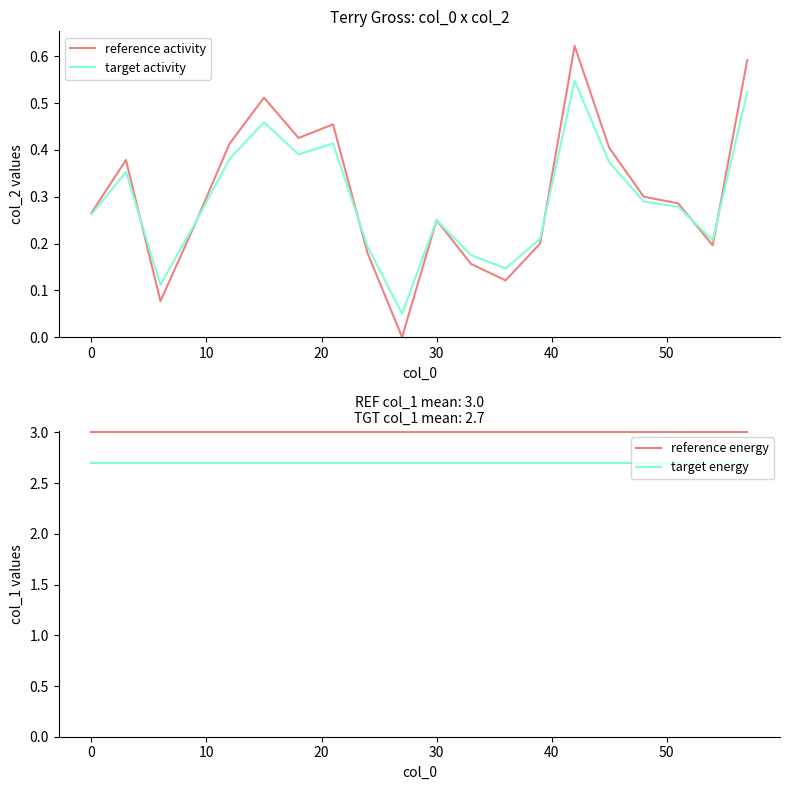

What is the minimum value for reference energy?

3.0